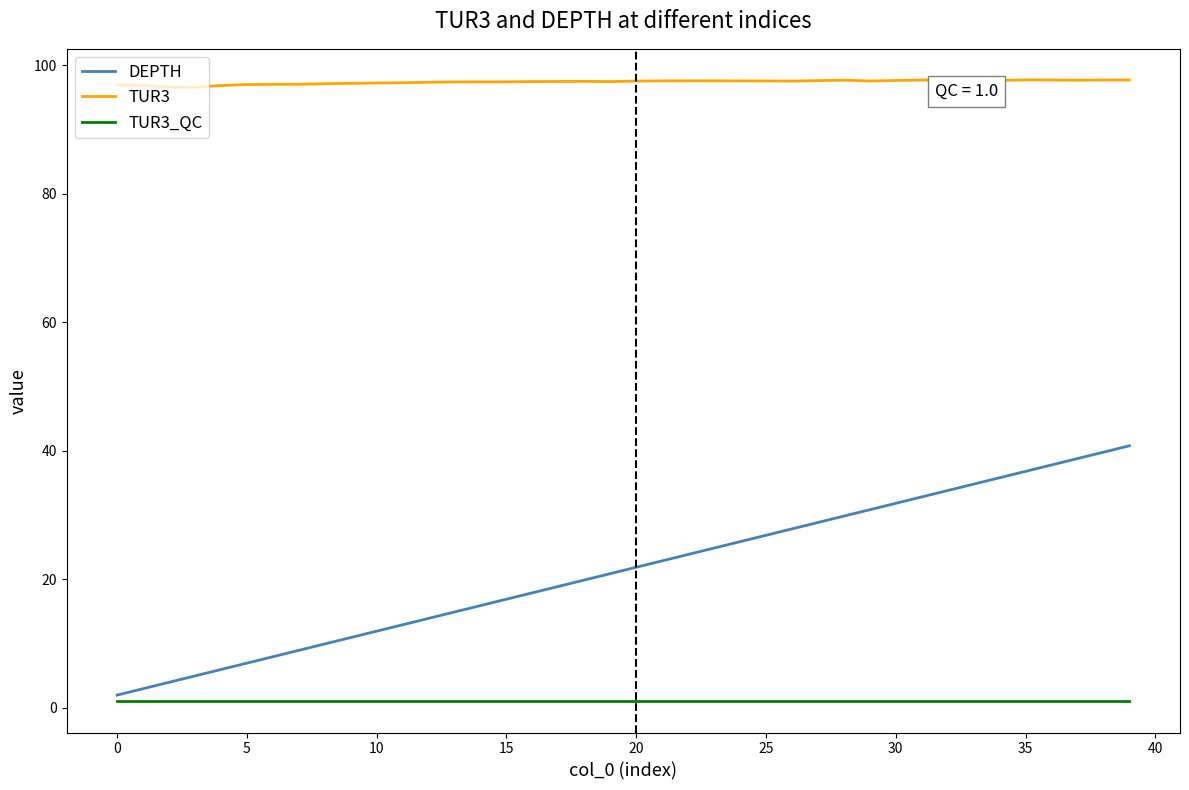

How many lines are shown in the chart?

3